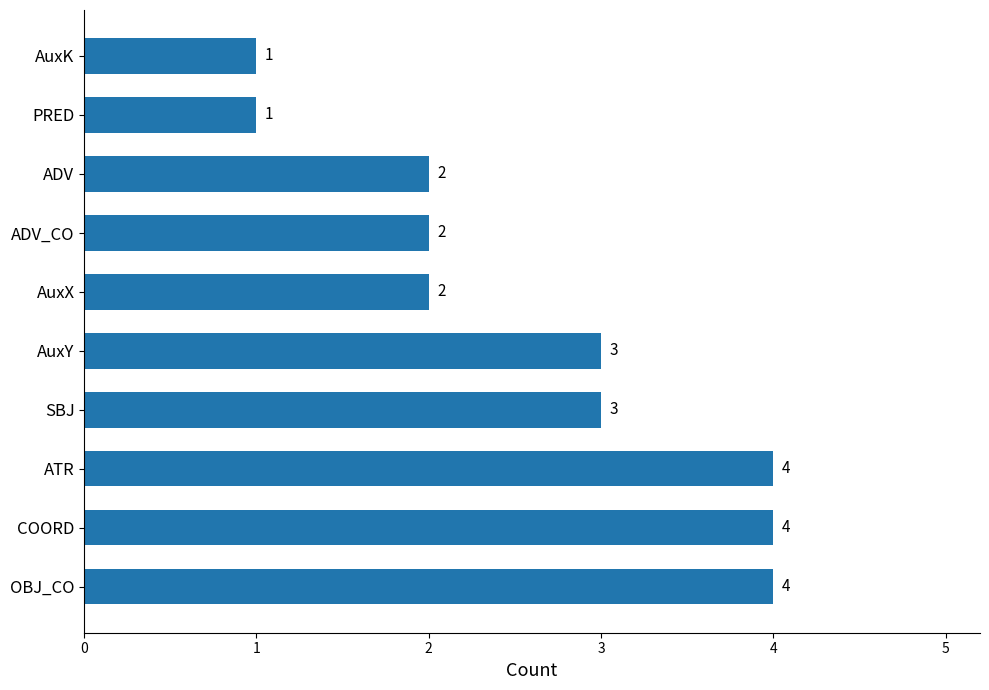

Count the values in the range 2 to 4.

8